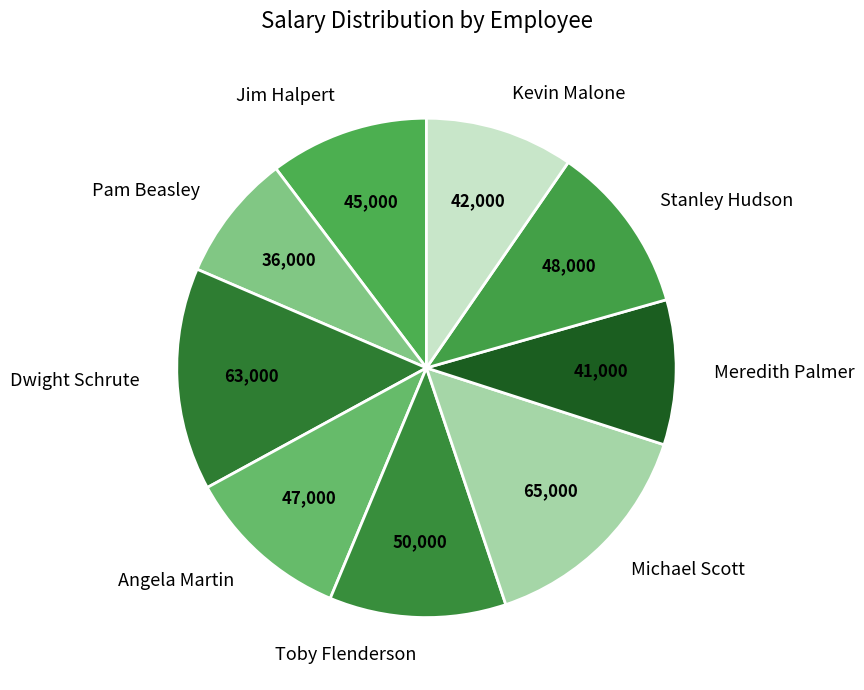

What is the smallest slice in the pie chart?

Pam Beasley